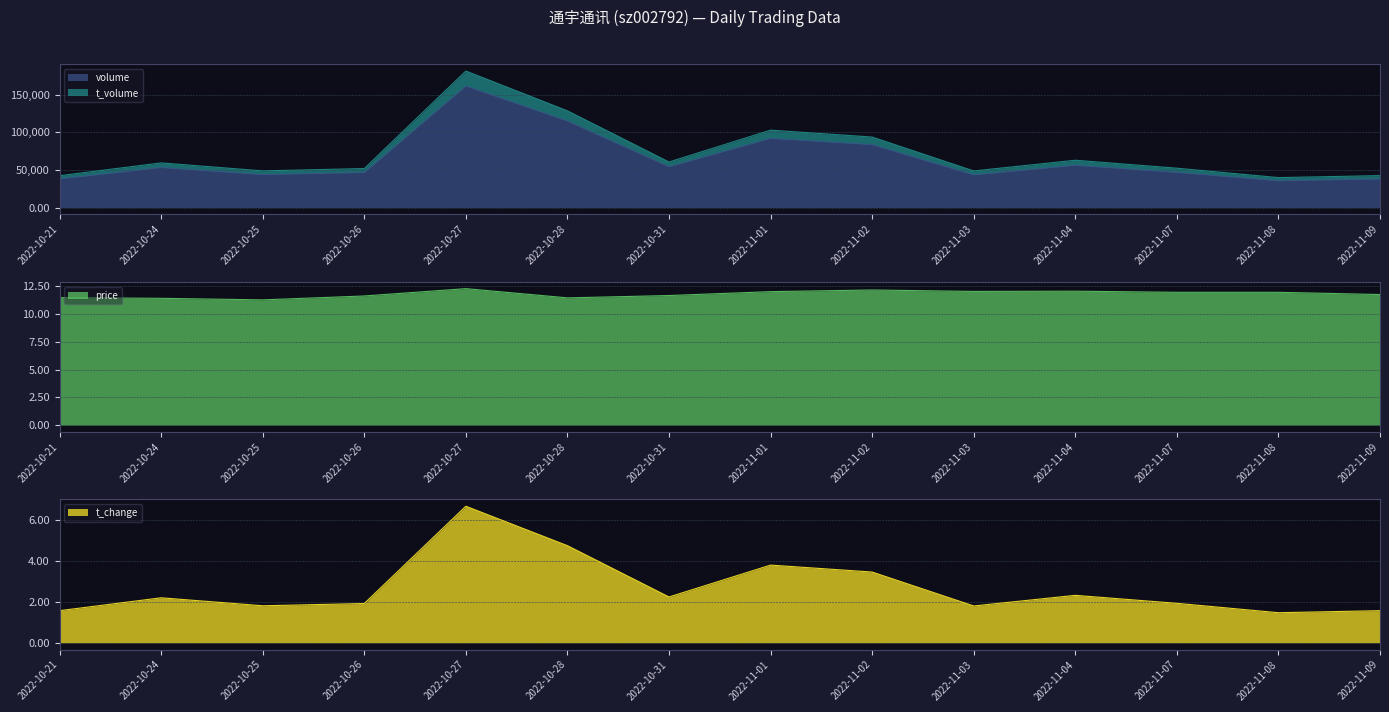

True or false: t_change and price intersect in this chart.

False